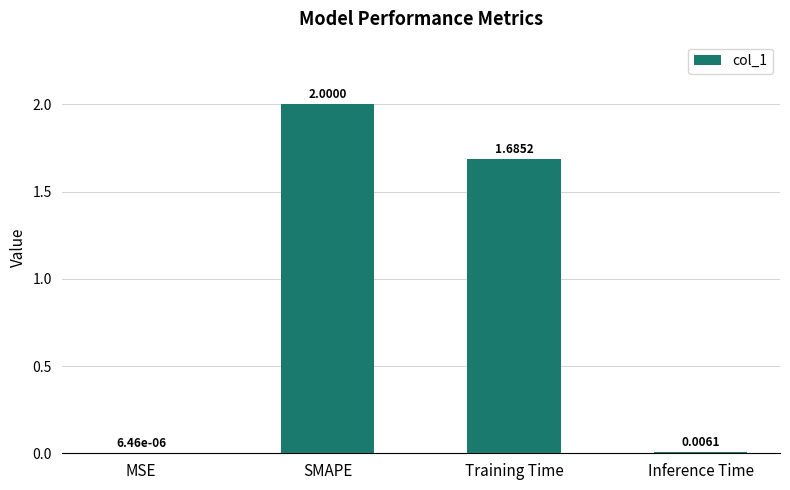

Where is the data nearest to the value 1?

Training Time